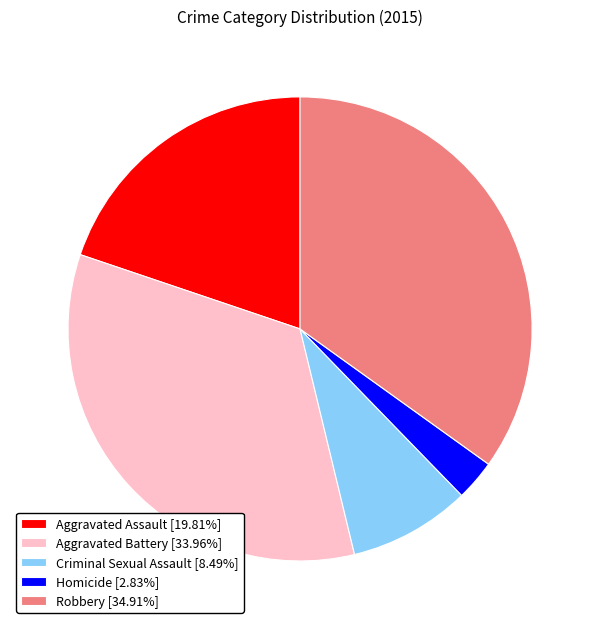

Approximately how many times larger is the value at Aggravated Assault [19.81%] compared to Robbery [34.91%]?

0.6